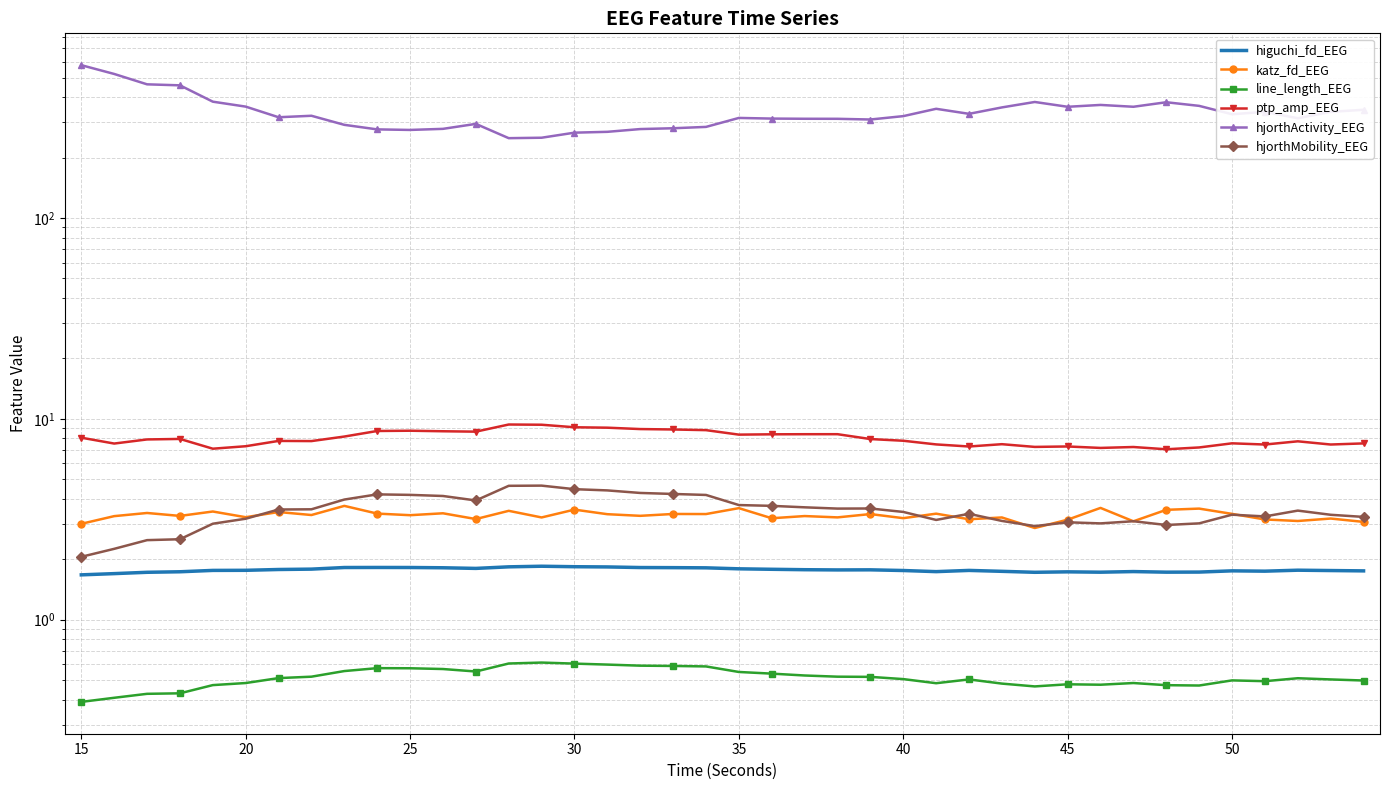

How many lines are shown in the chart?

6